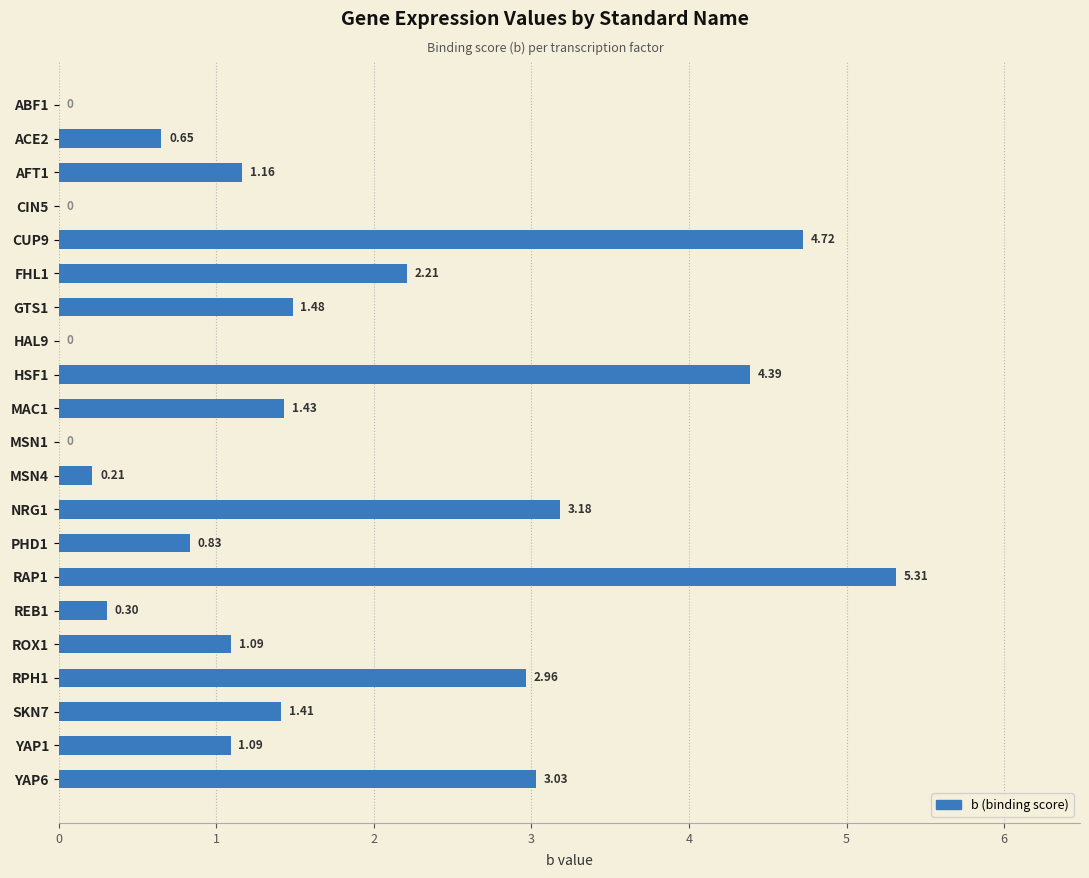

What is the ratio of the value at AFT1 to the value at HSF1?

0.3